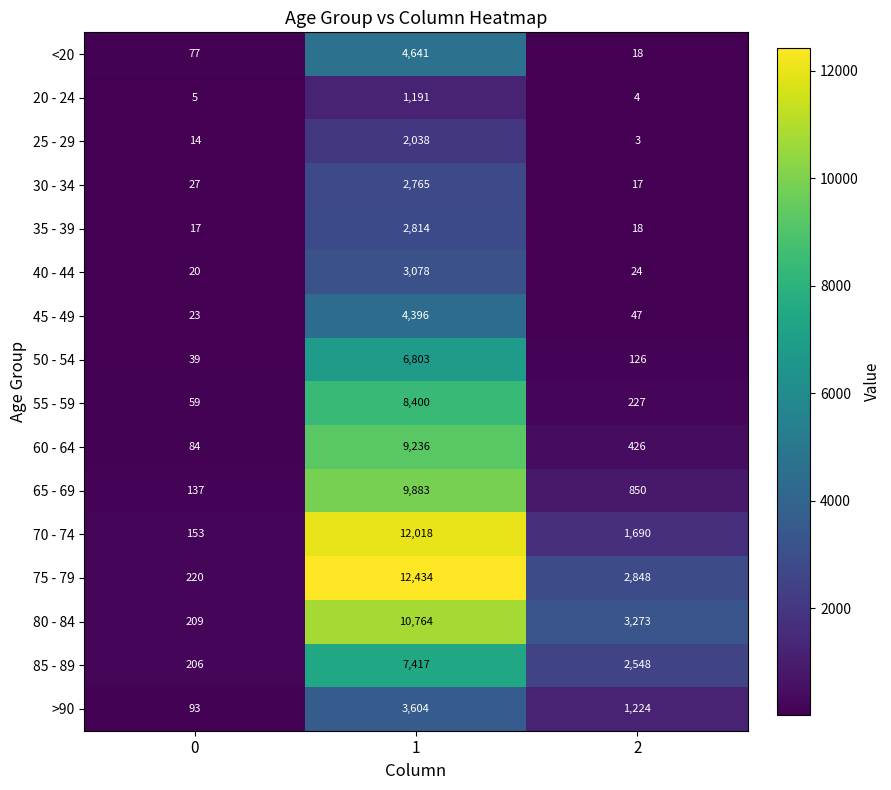

Which series has the widest spread of values?

75 - 79